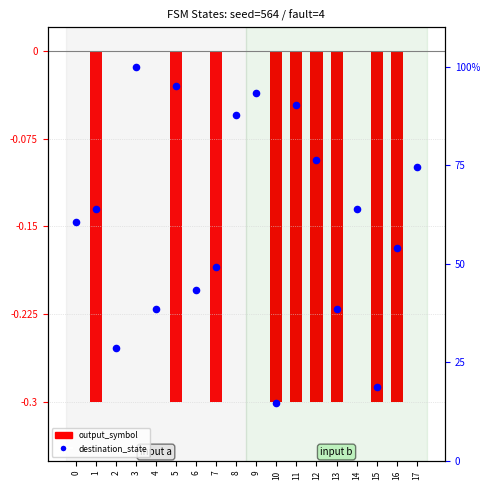

Which series has the largest Y range (max minus min)?

destination_state